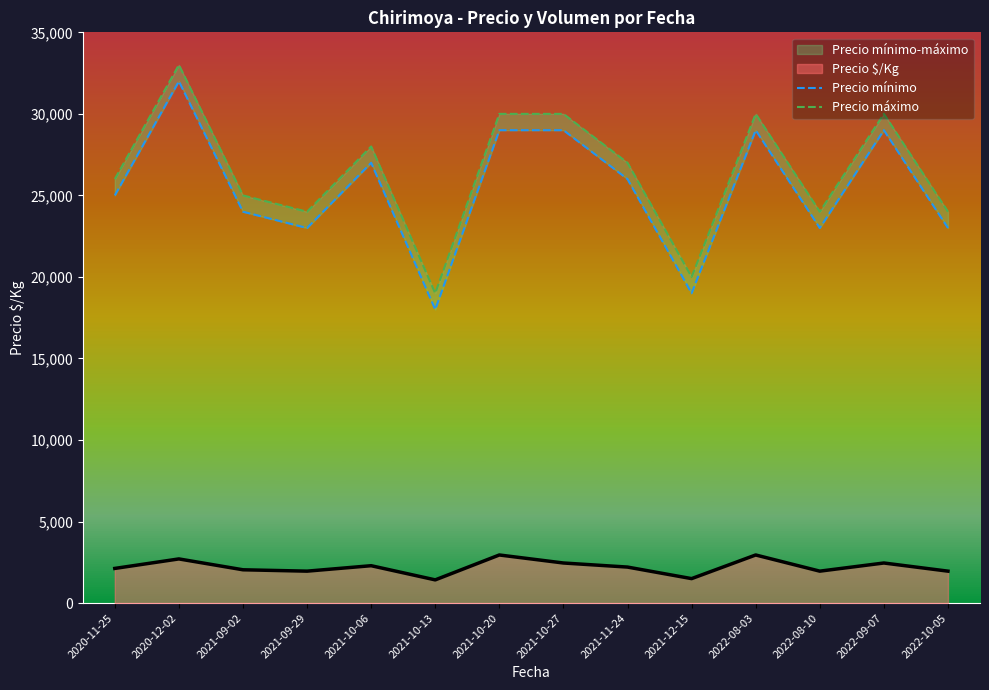

The Precio máximo series shows 10859 at 2021-11-24. True or false?

False